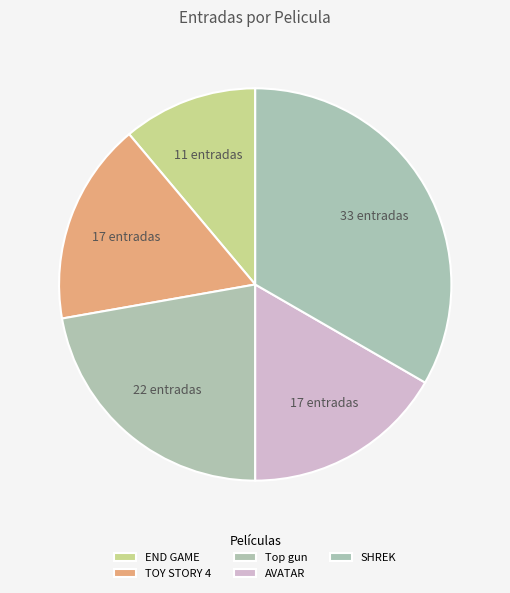

Which category has the biggest portion of the pie?

SHREK